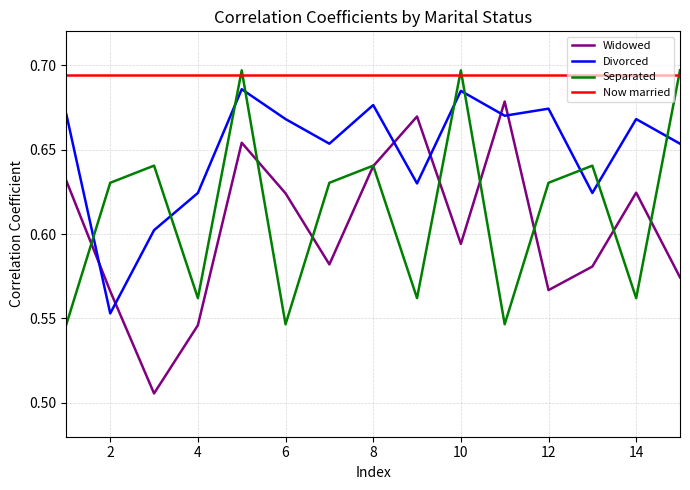

How many interior local valleys does the Divorced series have?

5